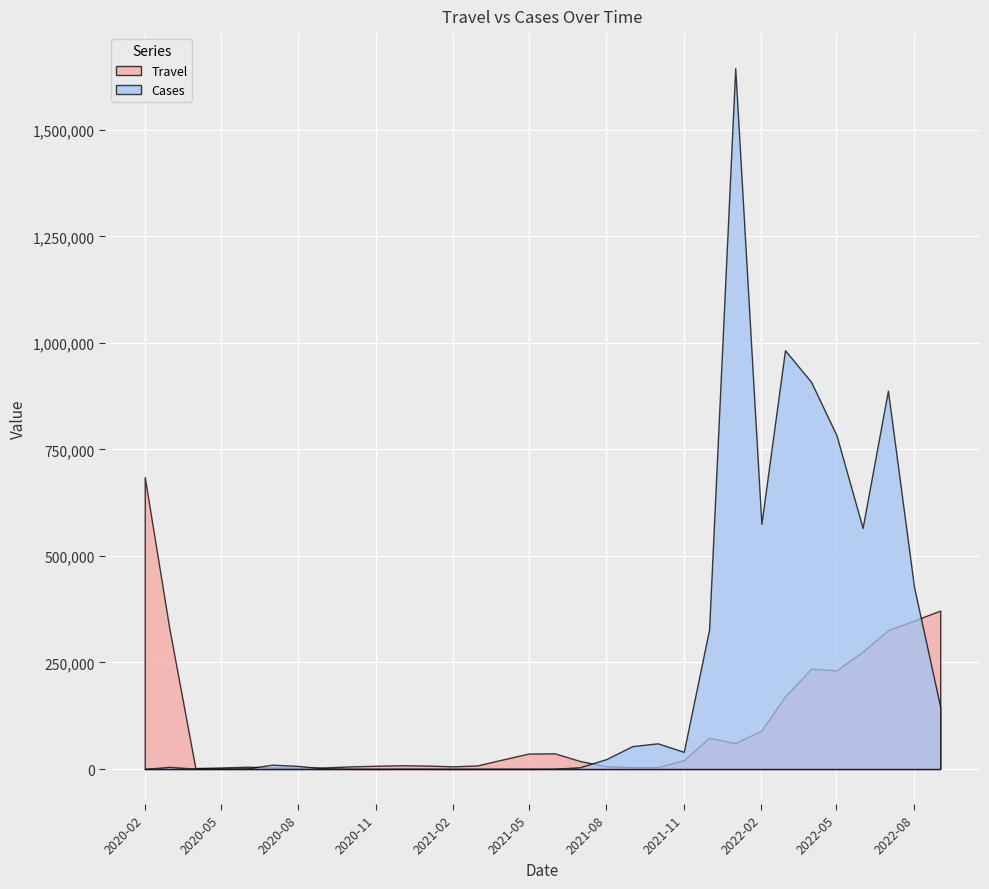

True or false: Travel and Cases intersect in this chart.

True